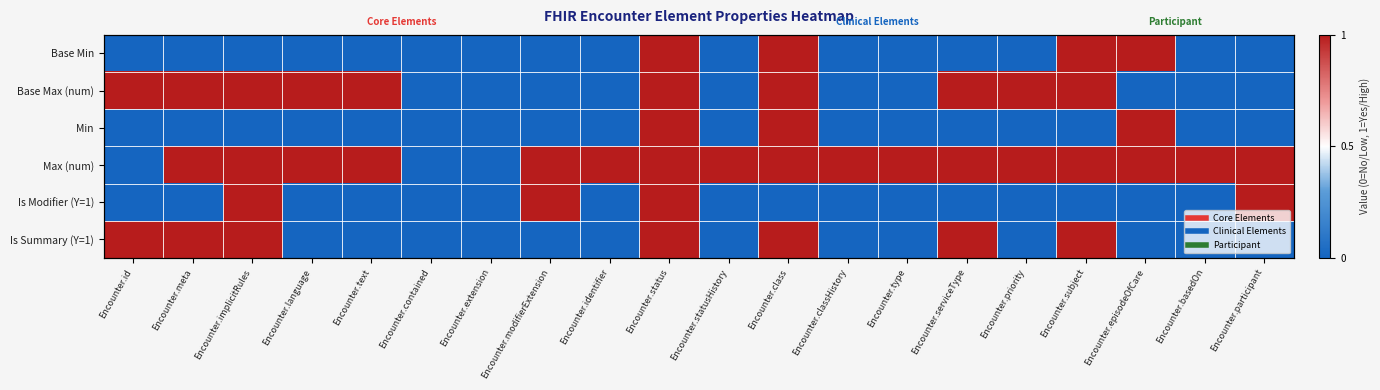

Which category has the highest value in the Max (num) series?

Encounter.meta